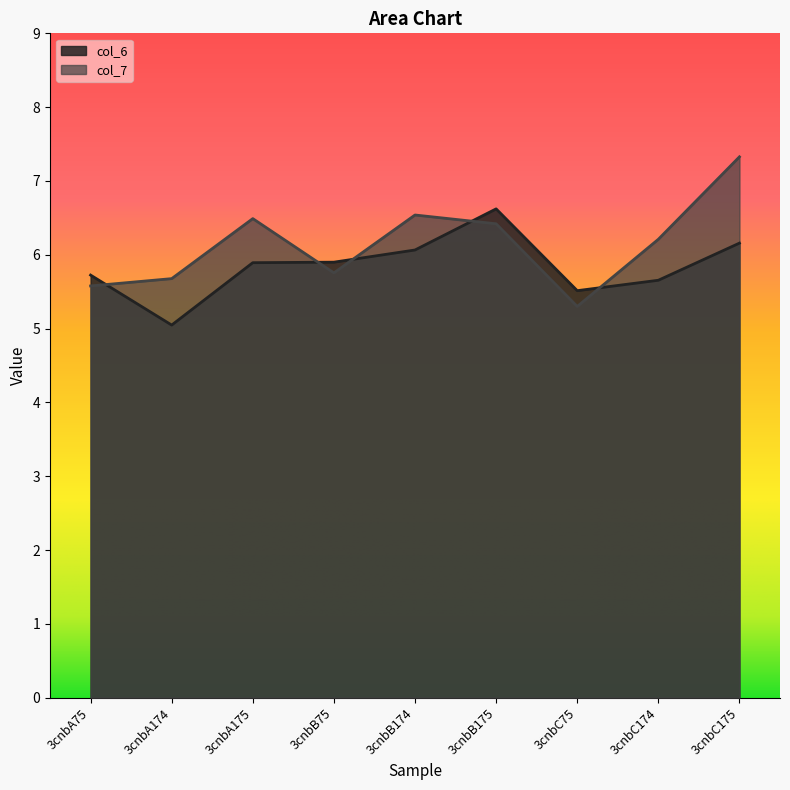

At which category does the chart reach its peak across all series?

3cnbC175